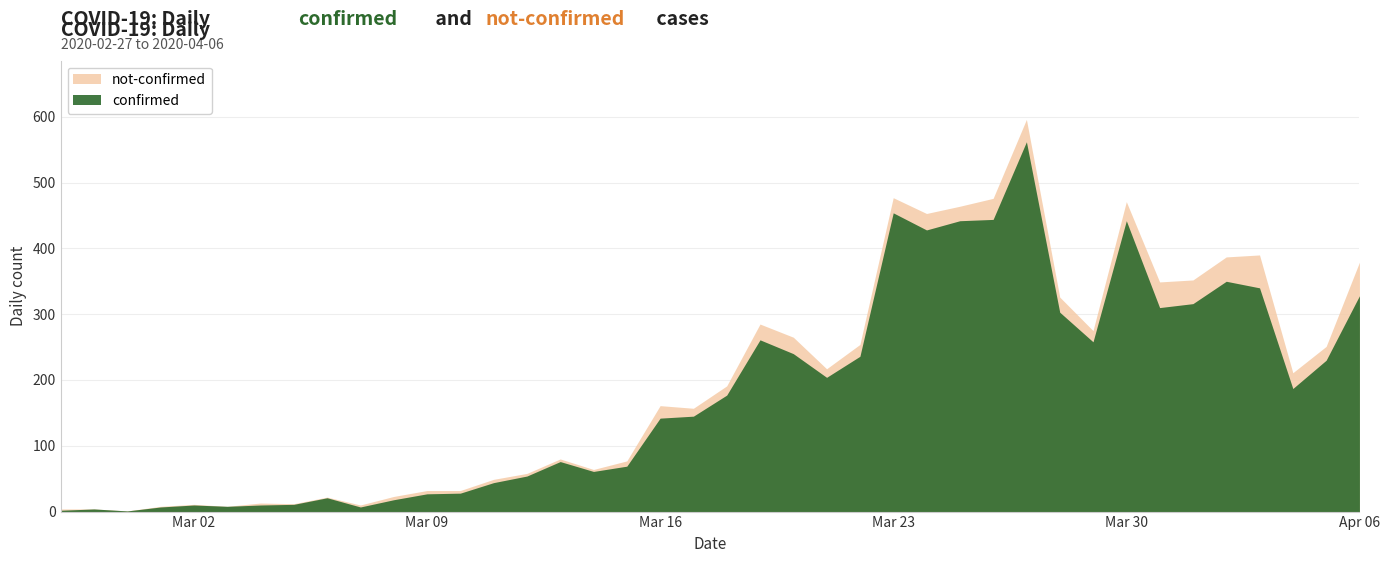

True or false: confirmed and not-confirmed cross at least once.

False